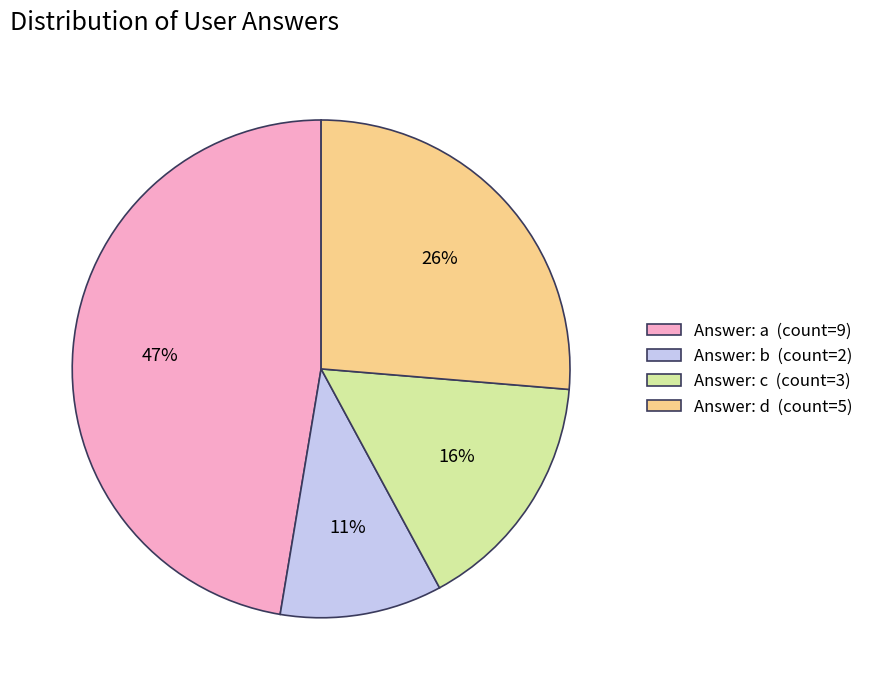

What is the ratio of the value at Answer: c (count=3) to the value at Answer: d (count=5)?

0.6